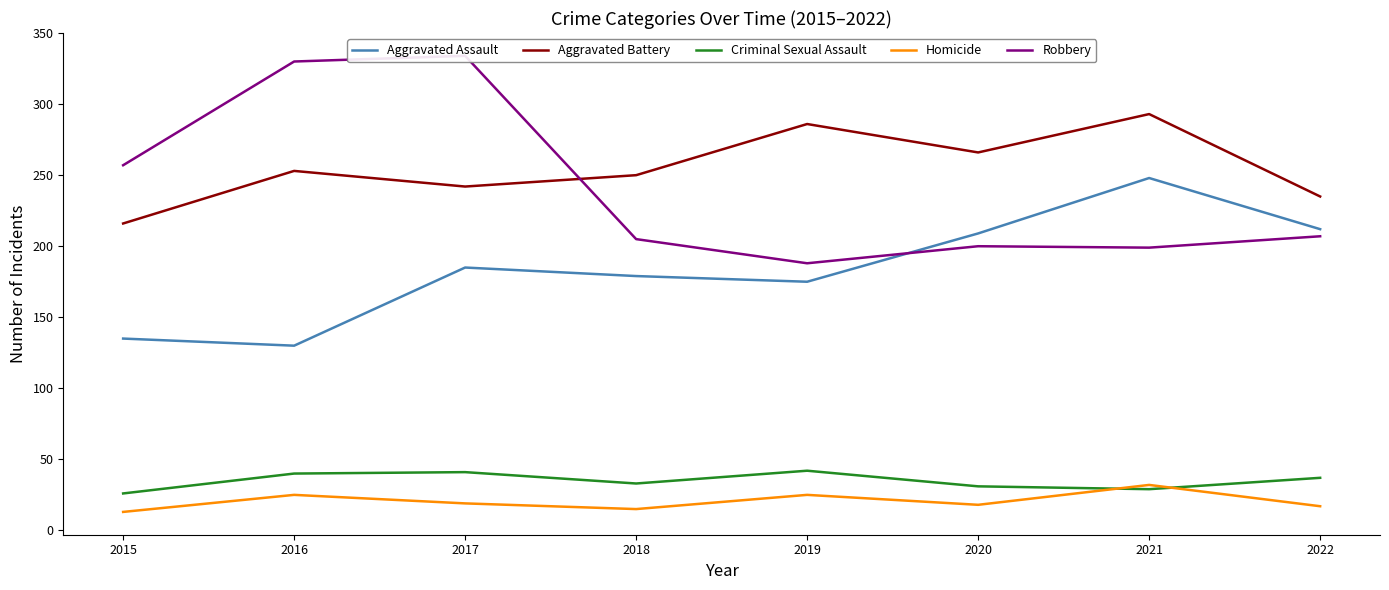

What is the value of the Aggravated Battery point at the 1st from the left?

216